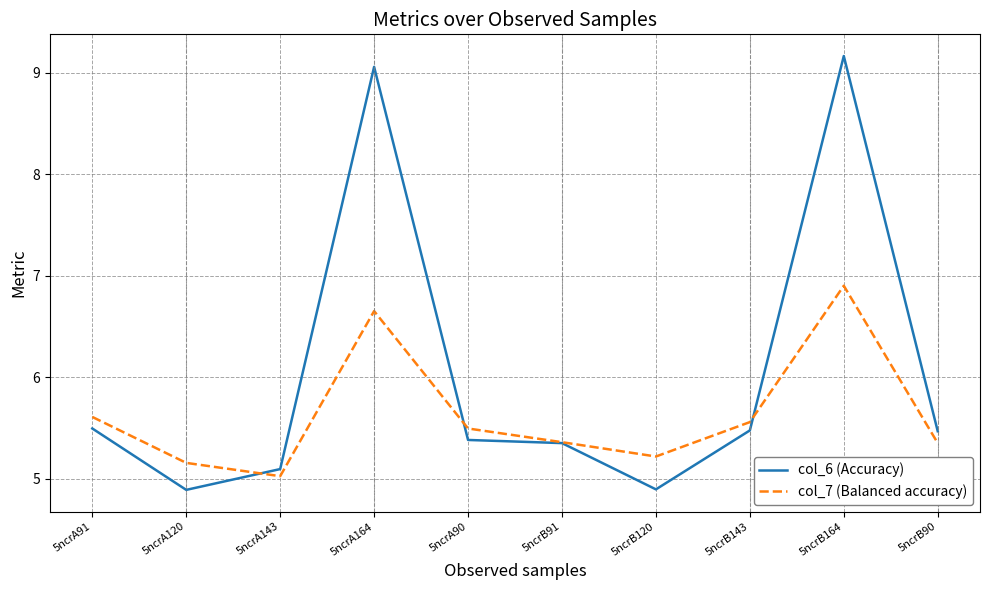

Does the chart display data point markers on the line(s)?

No